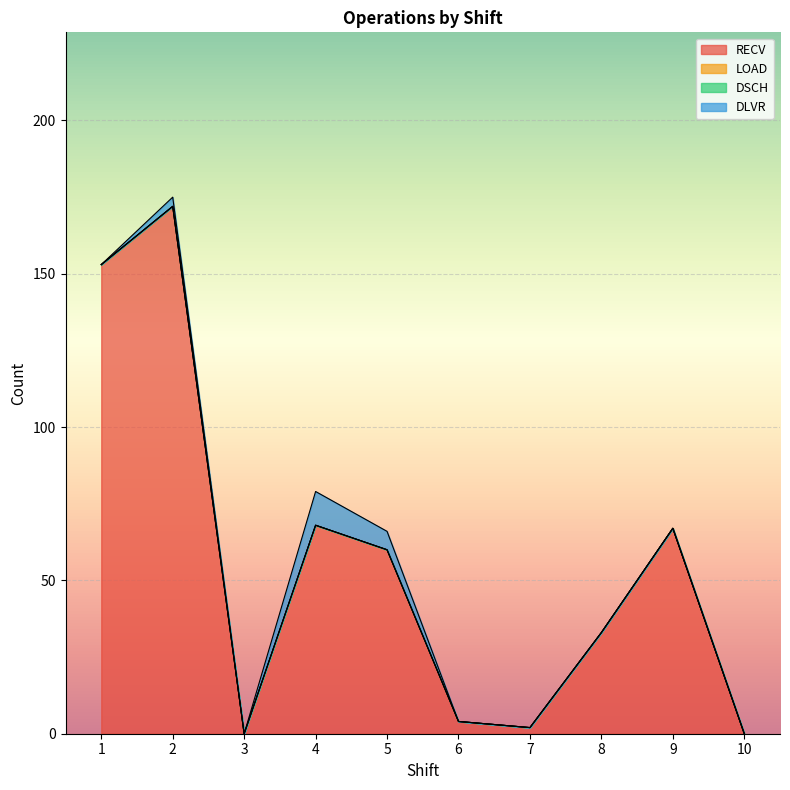

Which series has the largest total across all categories?

RECV